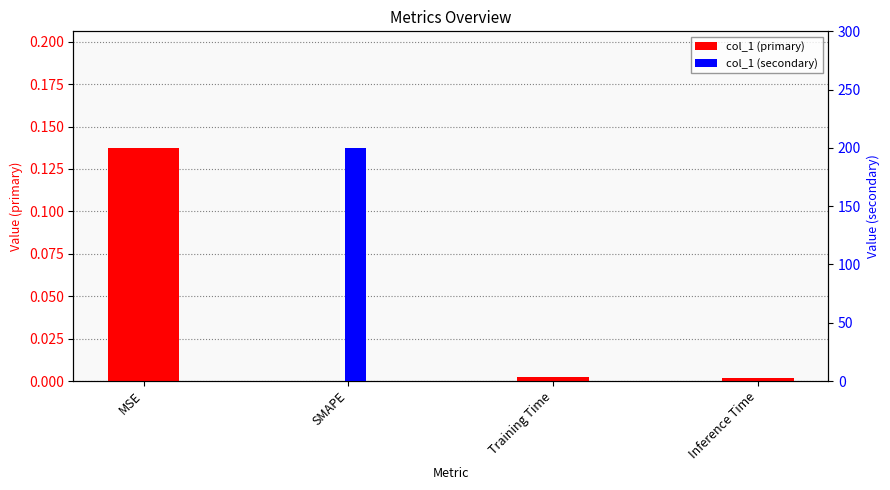

Rank the series by their maximum value, from highest to lowest.

col_1 (secondary), col_1 (primary)